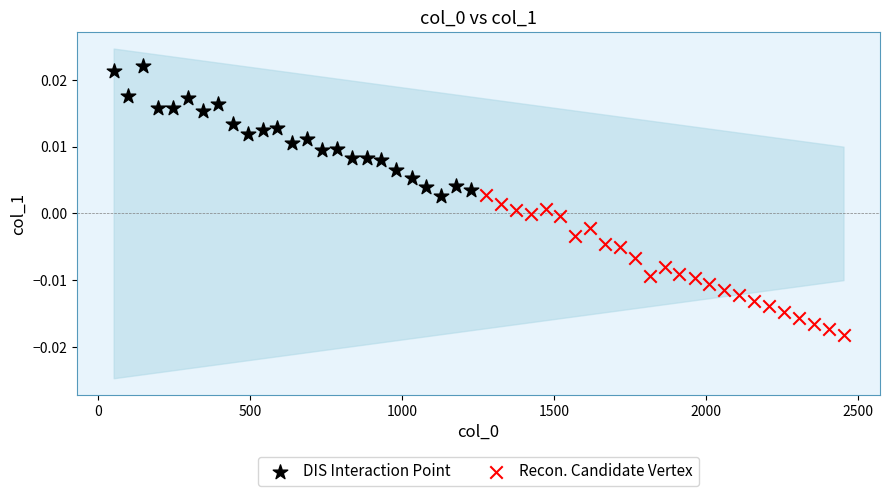

Which series has the widest spread of Y values?

Recon. Candidate Vertex